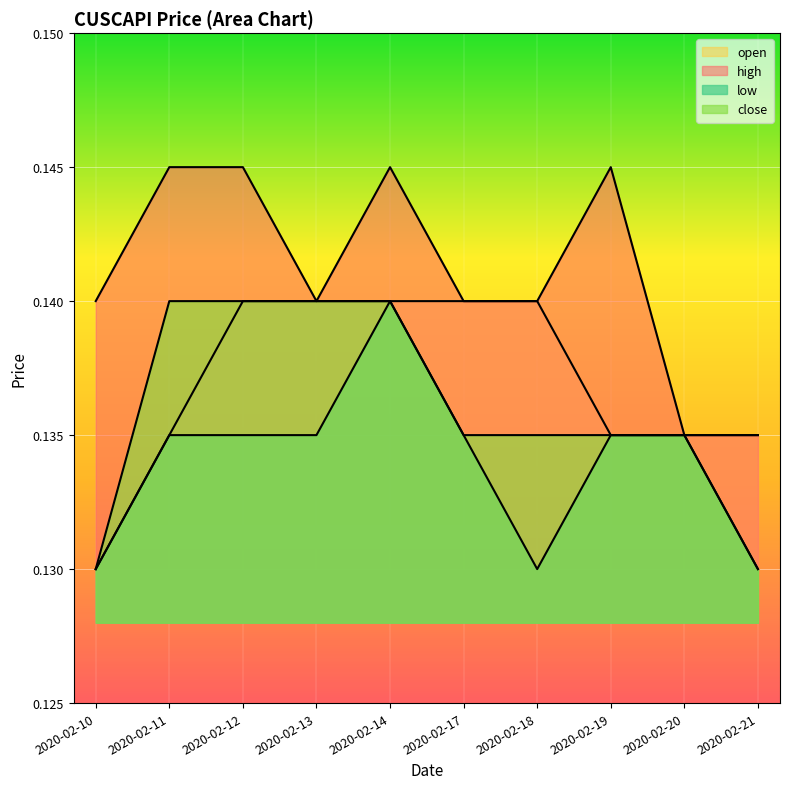

Which series has the largest total across all categories?

high